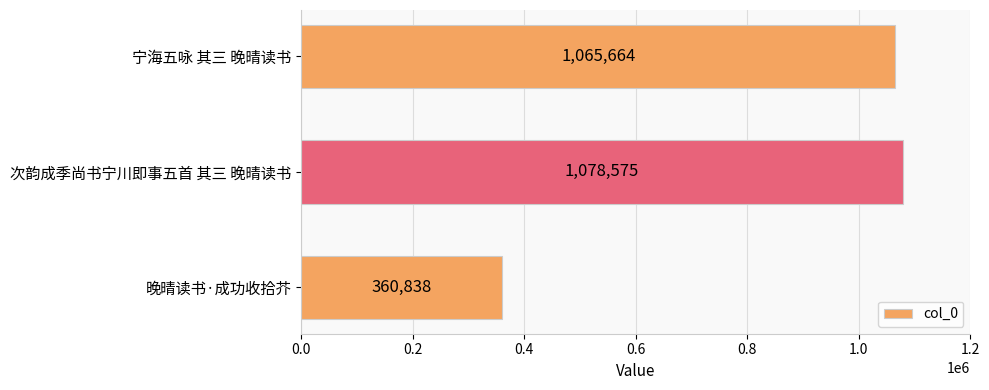

Rank the categories by value from highest to lowest.

次韵成季尚书宁川即事五首 其三 晚晴读书, 宁海五咏 其三 晚晴读书, 晚晴读书·成功收拾芥